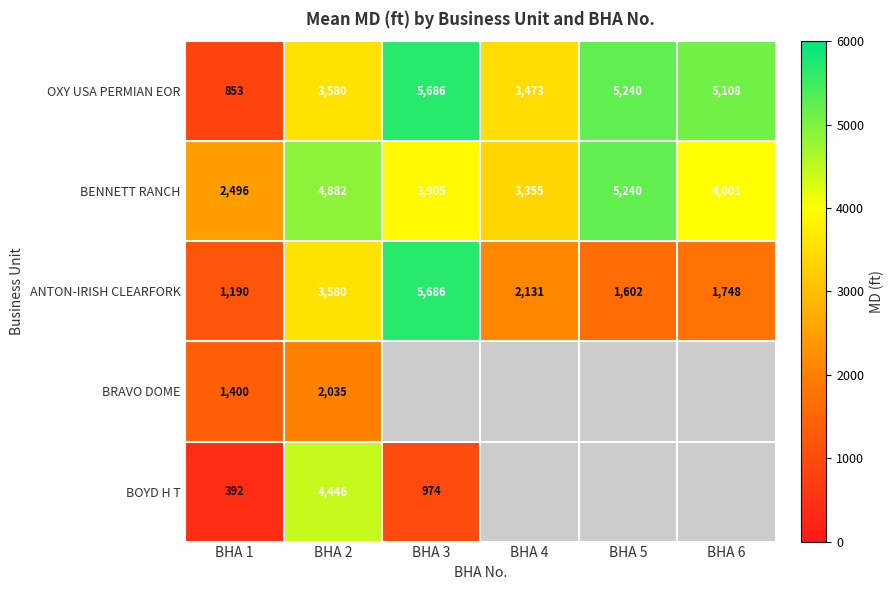

What is the difference between the ANTON-IRISH CLEARFORK values at BHA 5 and BHA 4?

529